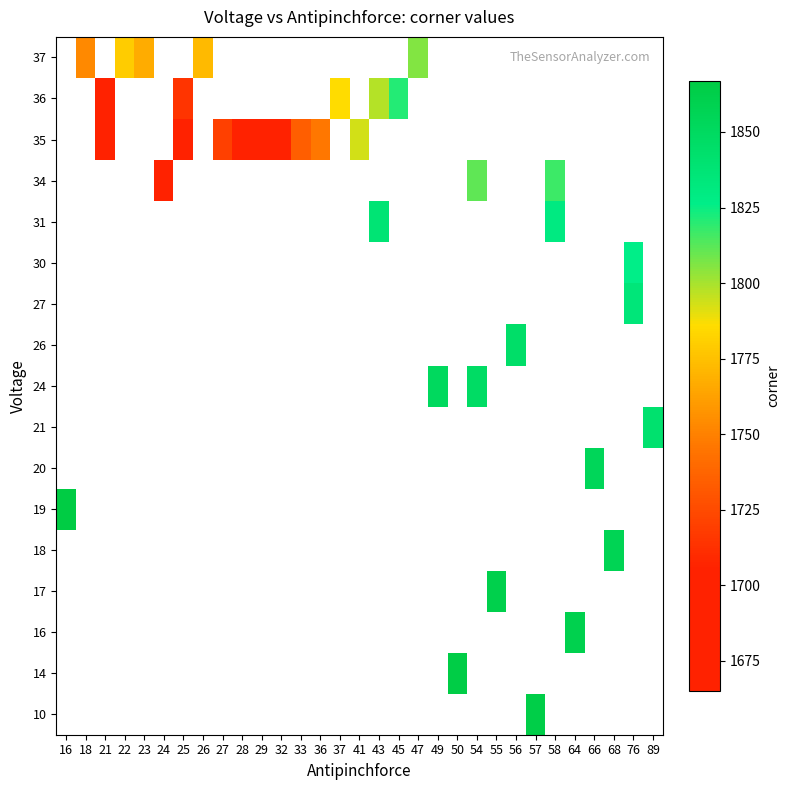

List the labels in order of 37 value, smallest first.

23, 24, 25, 26, 27, 28, 29, 32, 33, 36, 37, 41, 43, 45, 47, 49, 50, 54, 55, 56, 57, 58, 64, 66, 68, 76, 89, 16, 18, 21, 22